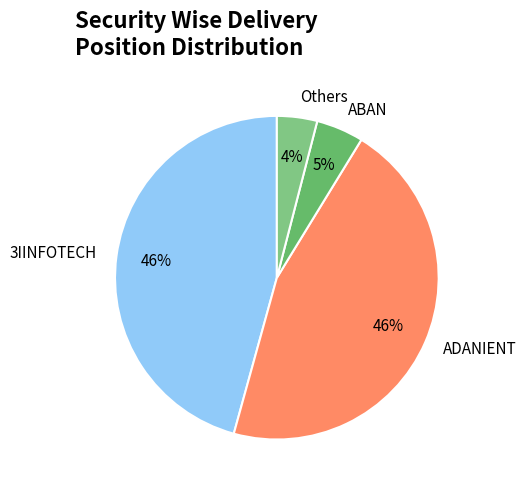

Is there a majority slice in this chart?

No